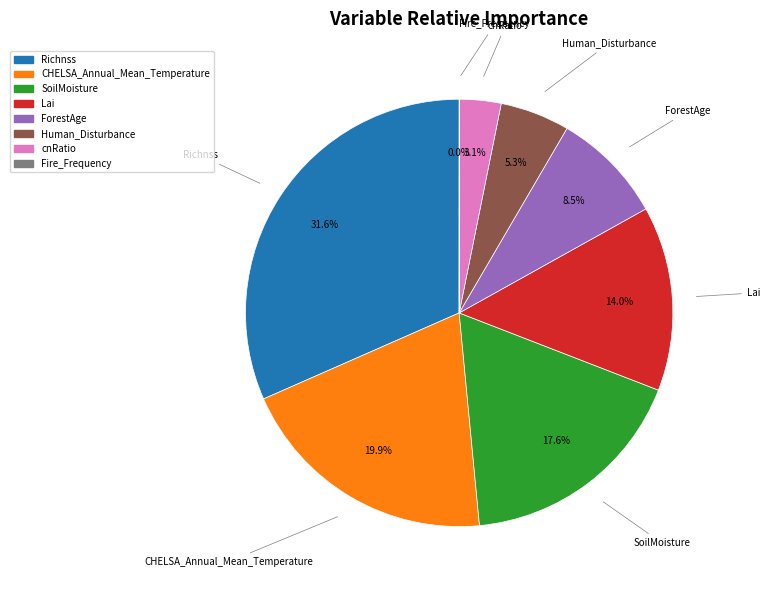

What portion of the pie excludes ForestAge?

91.5%